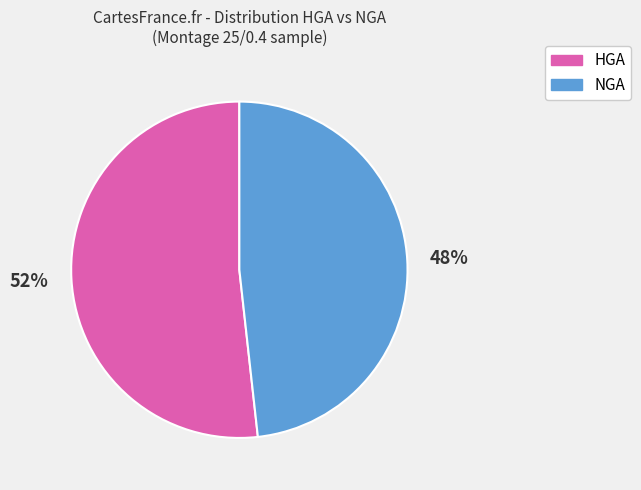

To the nearest percent, what is the difference between the largest and smallest slice percentages?

4%